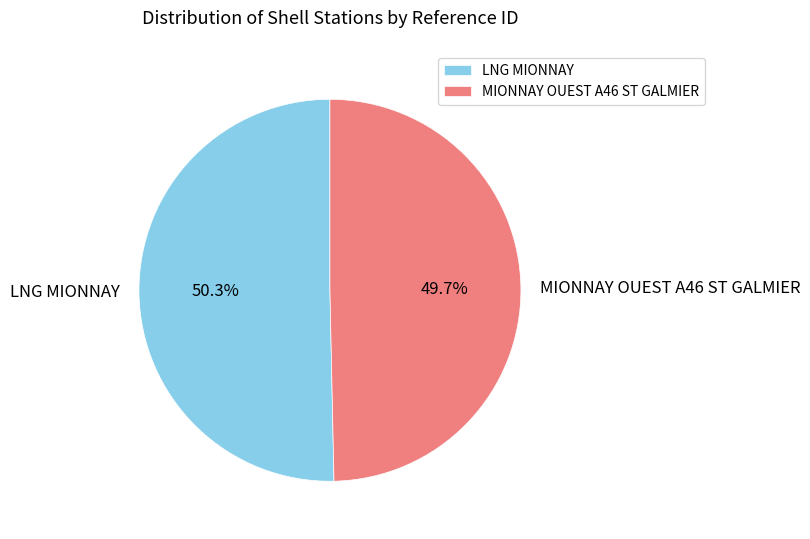

Does any single category account for the majority?

Yes